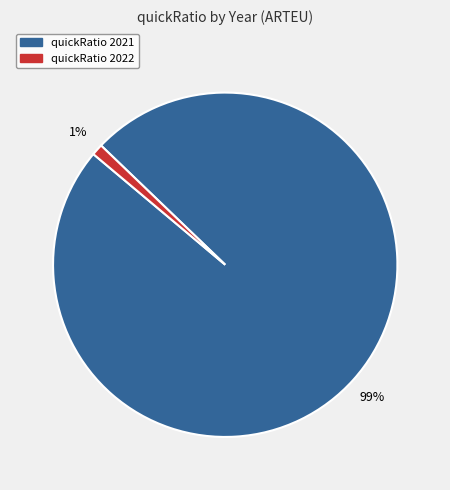

Which slice is the smallest?

quickRatio 2022